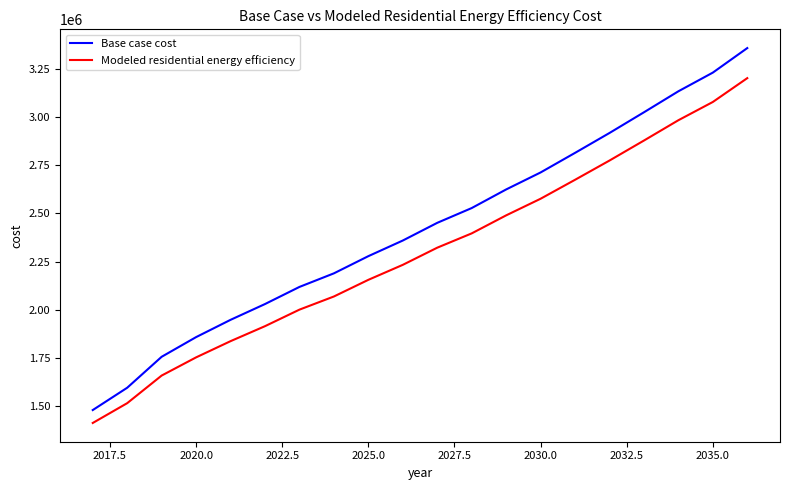

Which series has the widest spread of values?

Base case cost